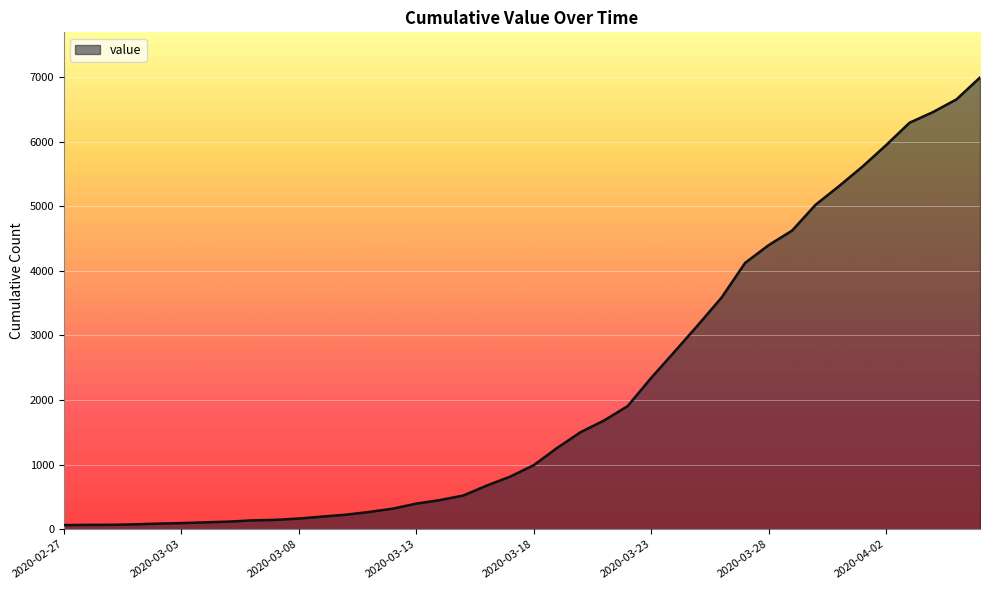

What is the maximum value shown in the chart?

6994